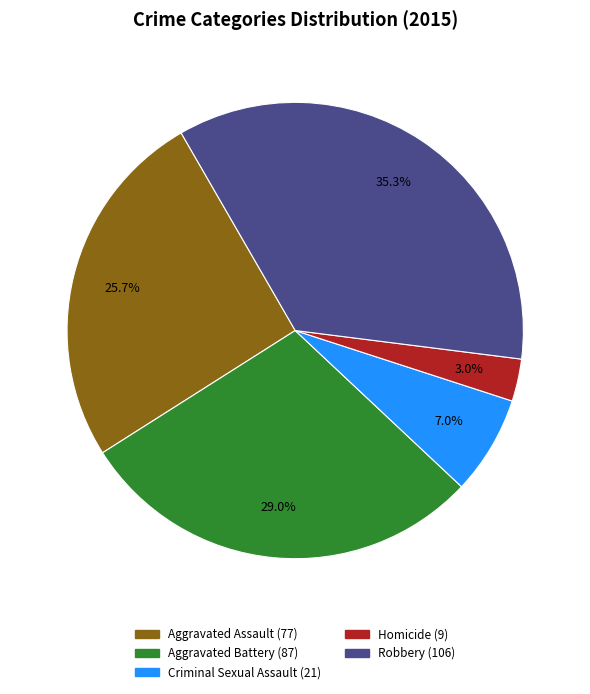

What is the largest slice in the pie chart?

Robbery